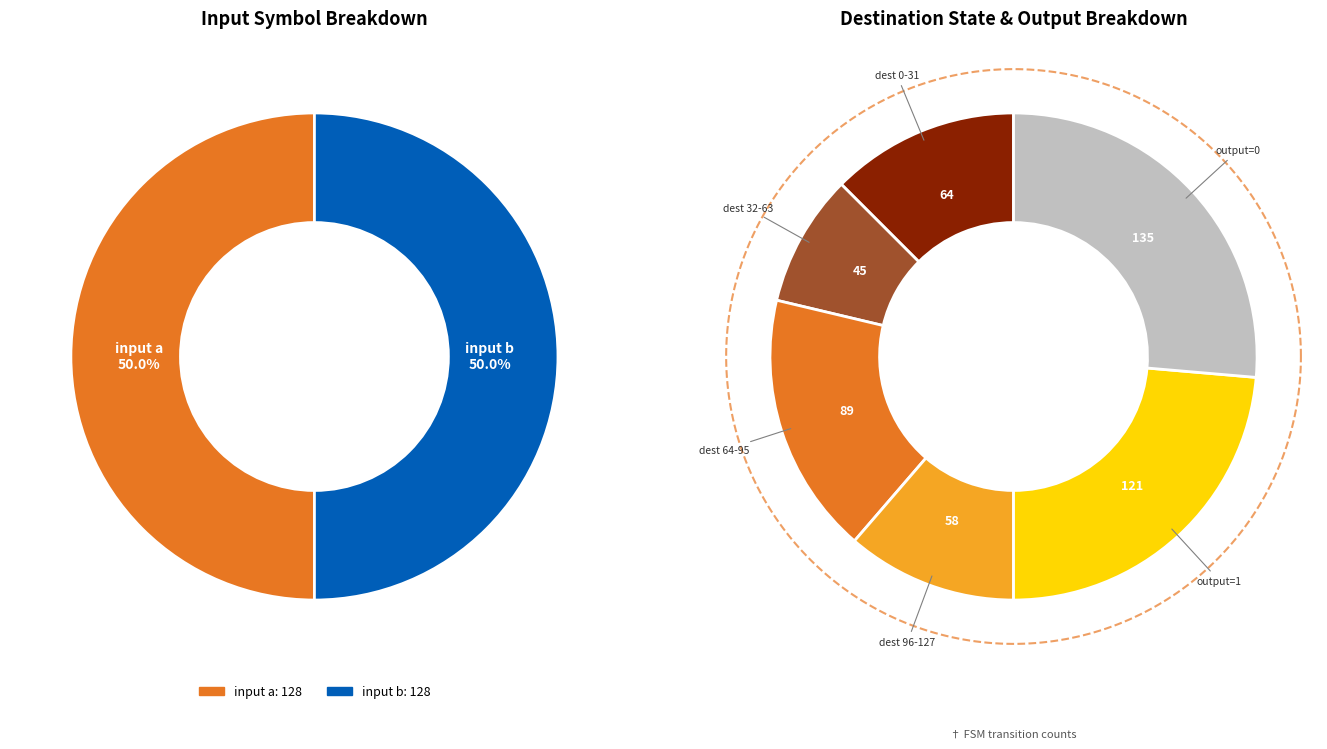

The 1 slice represents 8% of the pie. True or false?

False